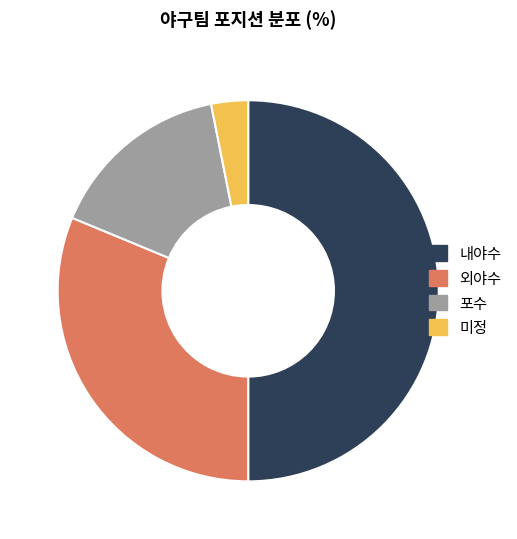

Combined, do 외야수 and 내야수 account for over 50%?

Yes